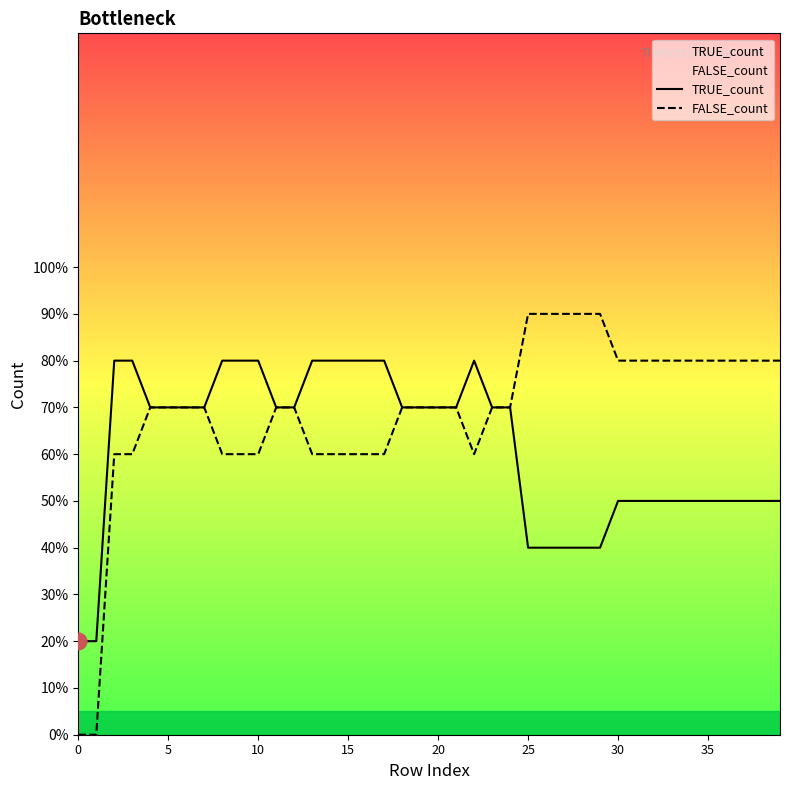

How many FALSE_count values are between 6 and 8?

33